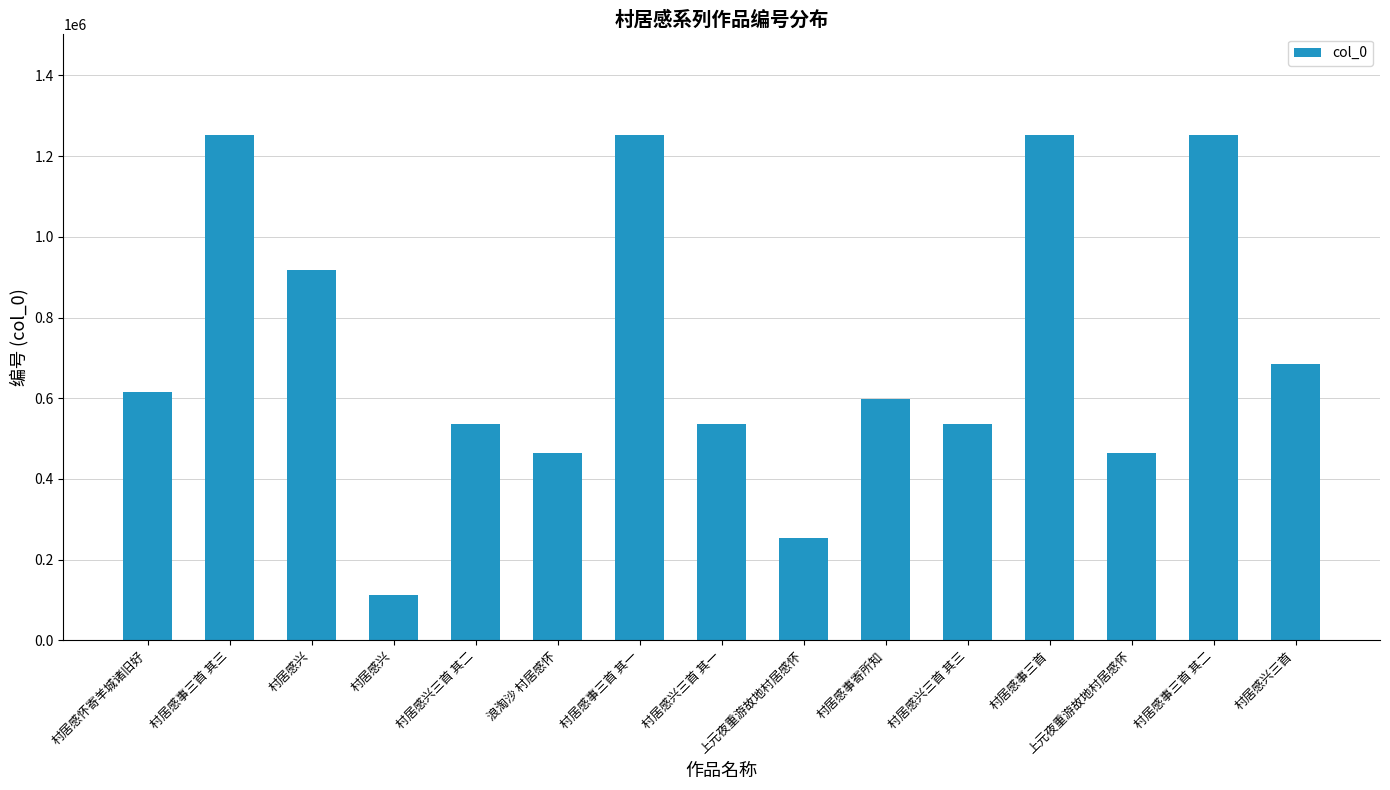

Reading left to right, transcribe all the data shown in this chart.

615755	1251399	916755	112673	535306	464998	1251397	535305	252585	598687	535307	1252915	463049	1251398	684296